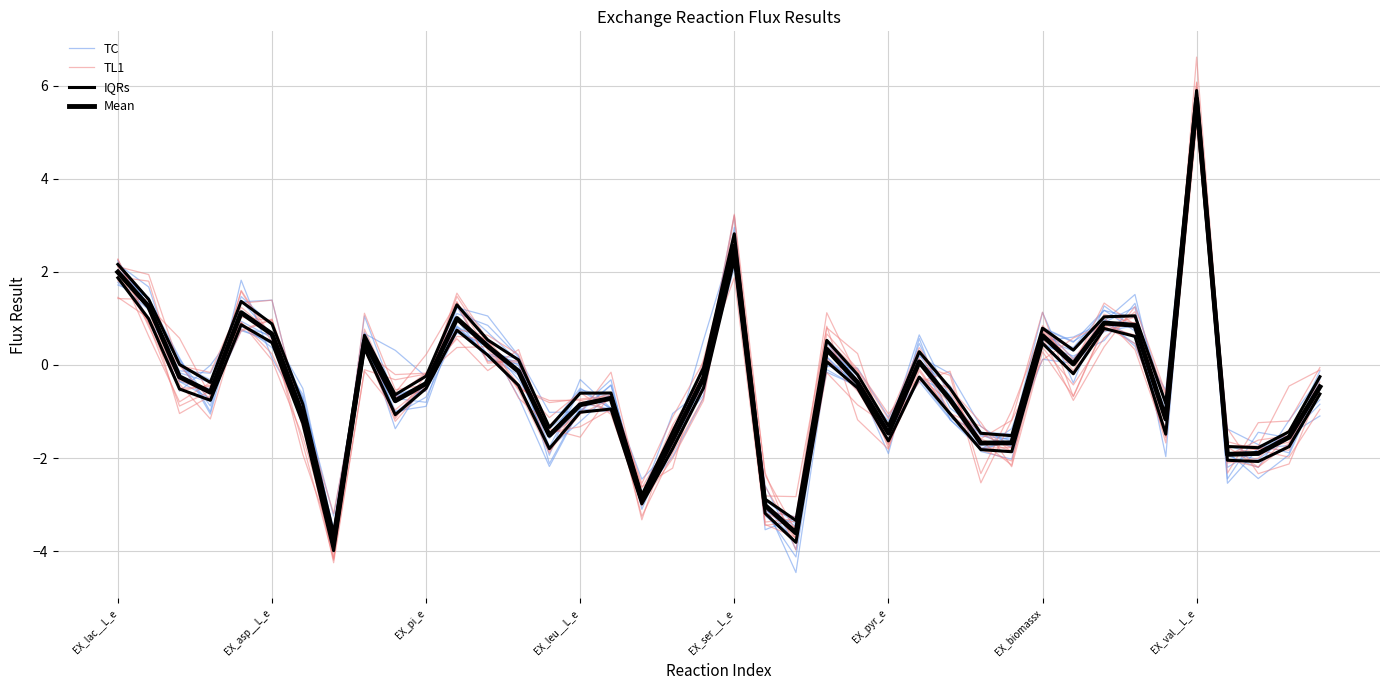

Where do TL1 and IQRs first cross each other?

EX_lac__L_e and EX_asp__L_e